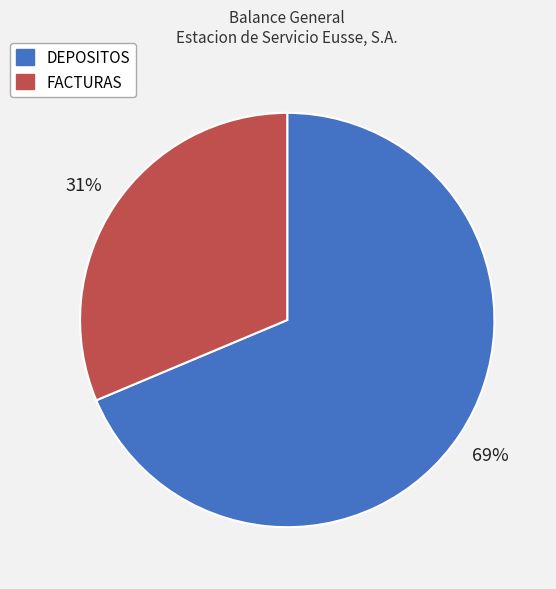

The DEPOSITOS slice represents 55% of the pie. True or false?

False